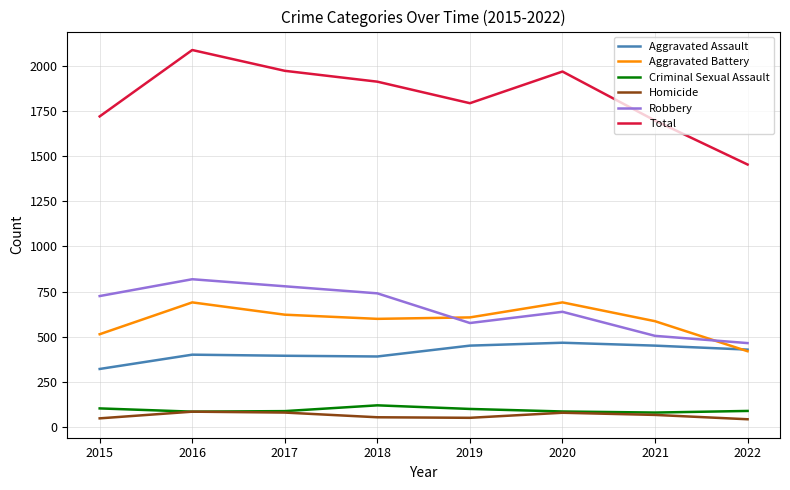

Is this an area chart (filled region under the line)?

No